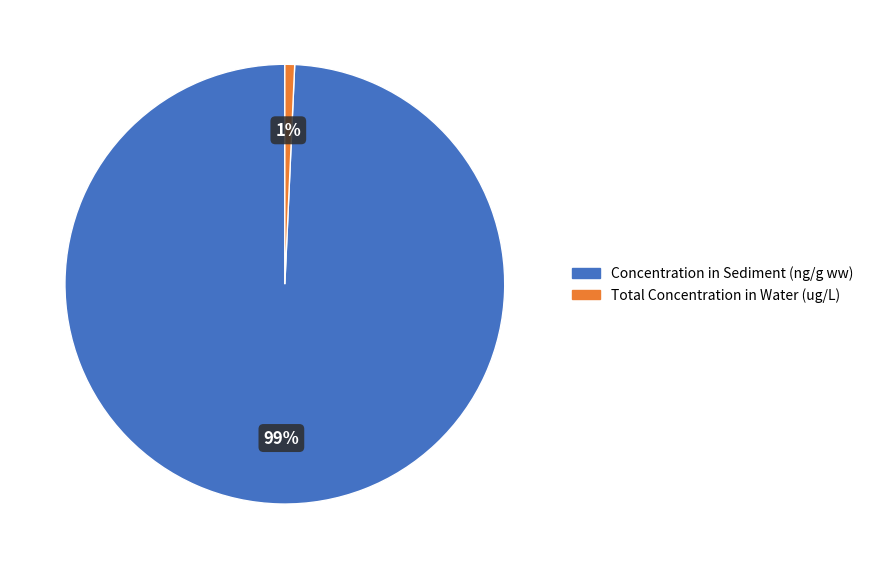

Combined, do Total Concentration in Water (ug/L) and Concentration in Sediment (ng/g ww) account for over 50%?

Yes